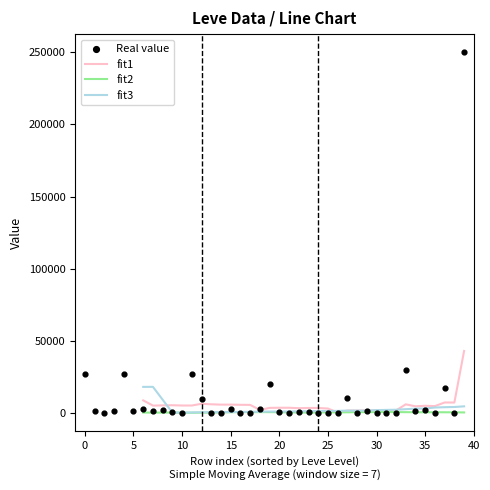

Which series reaches the minimum Y coordinate?

Real value